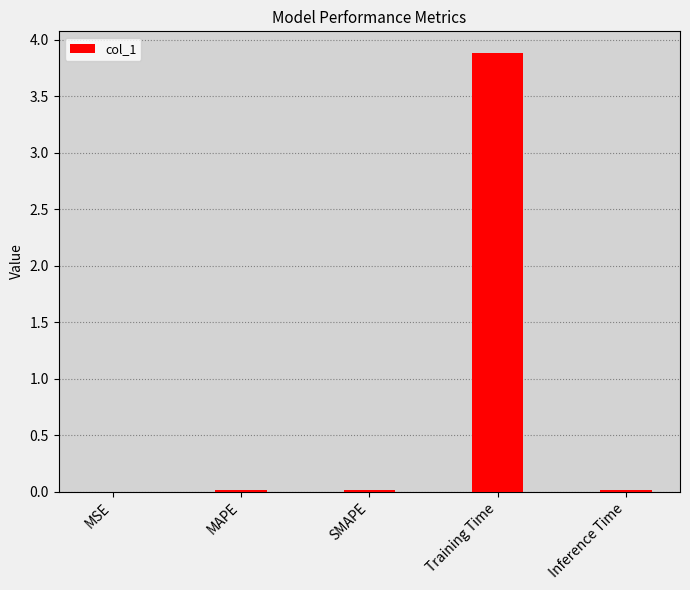

The chart shows a value of 0.8 at Training Time. True or false?

False